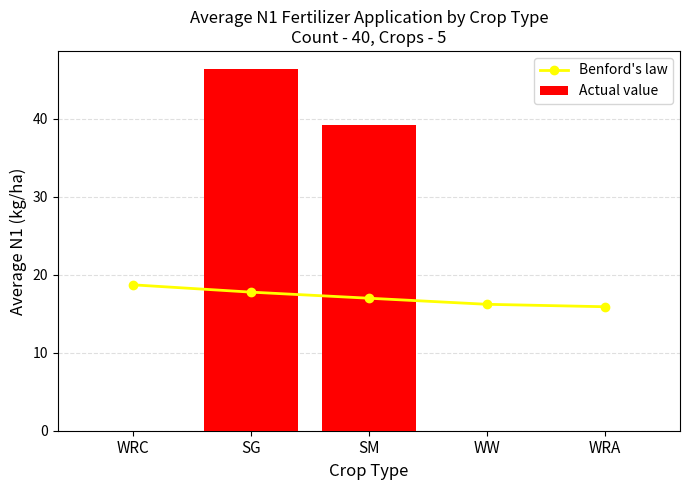

What is the difference between the highest and lowest values at WRC?

18.7